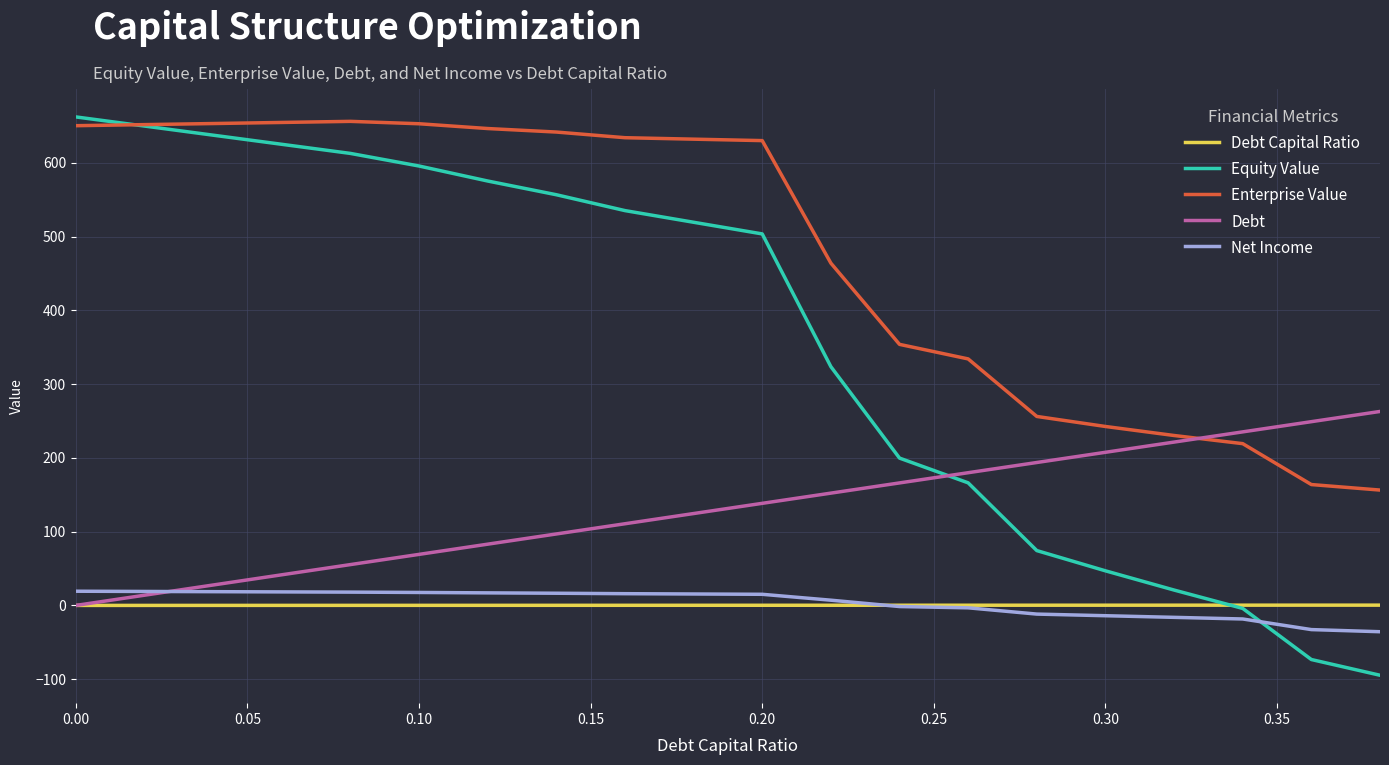

True or false: Debt Capital Ratio and Equity Value cross at least once.

True